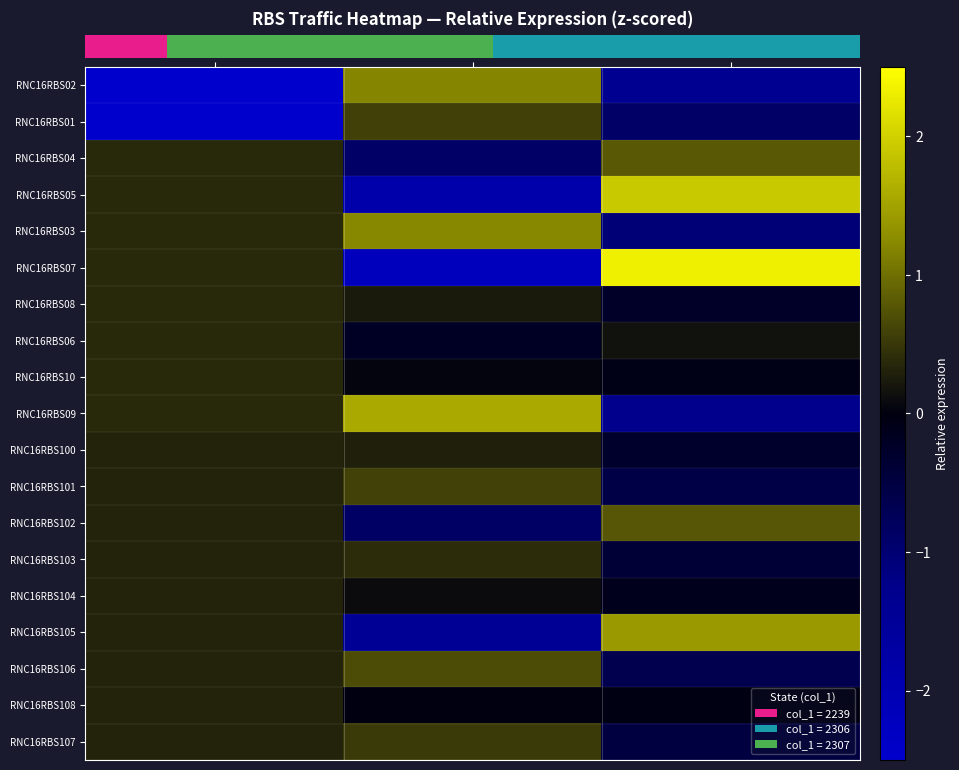

Which category has the lowest value in the RNC16RBS03 series?

col_3 (norm)